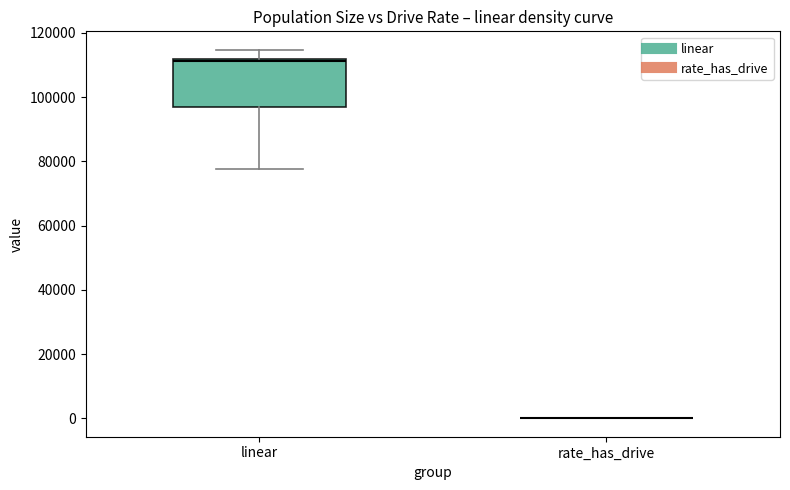

Where is the upper edge of the box for linear on the y-axis? The values are not printed on the chart, so give them approximately, as read against the axis.

112000